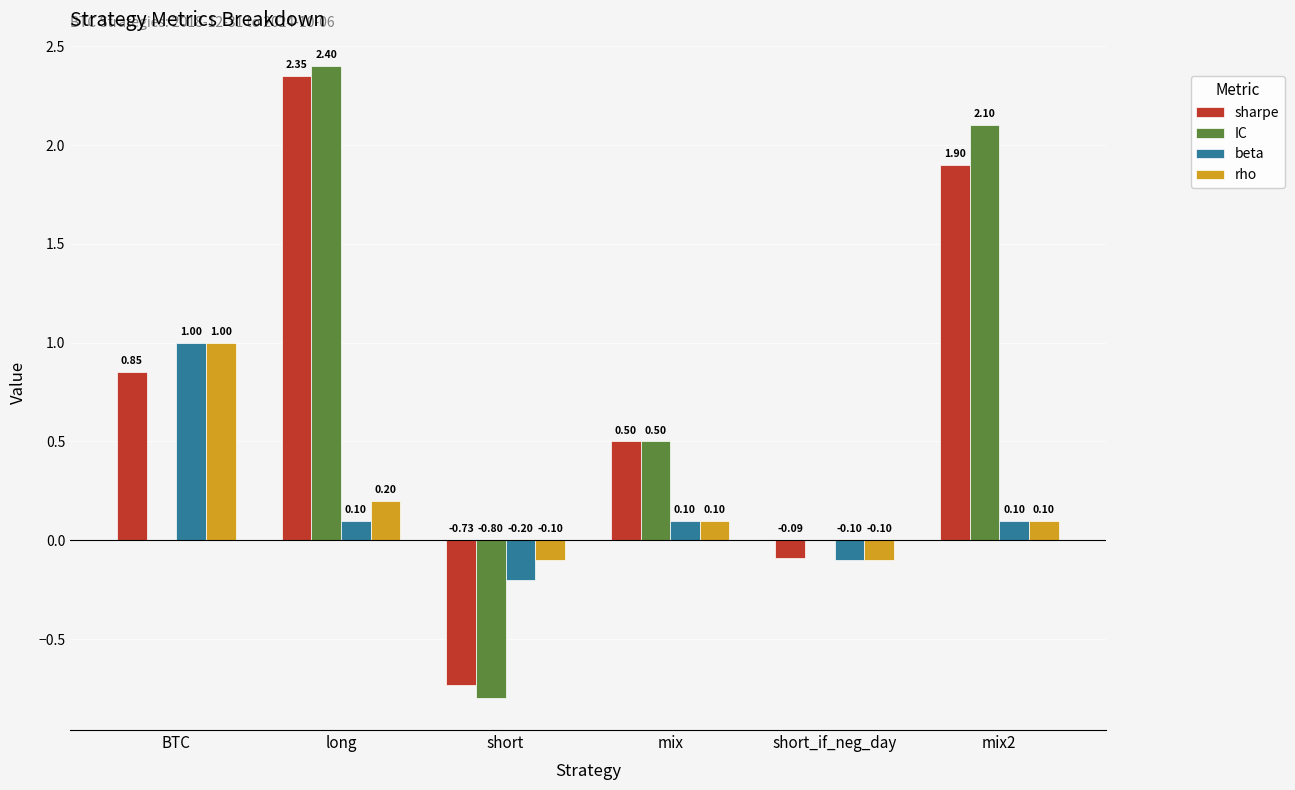

What is the label of the 2nd bar from the right?

short_if_neg_day